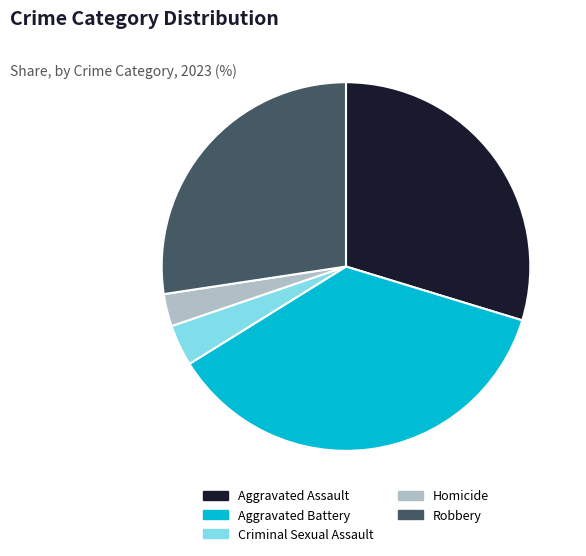

What is the smallest slice in the pie chart?

Homicide